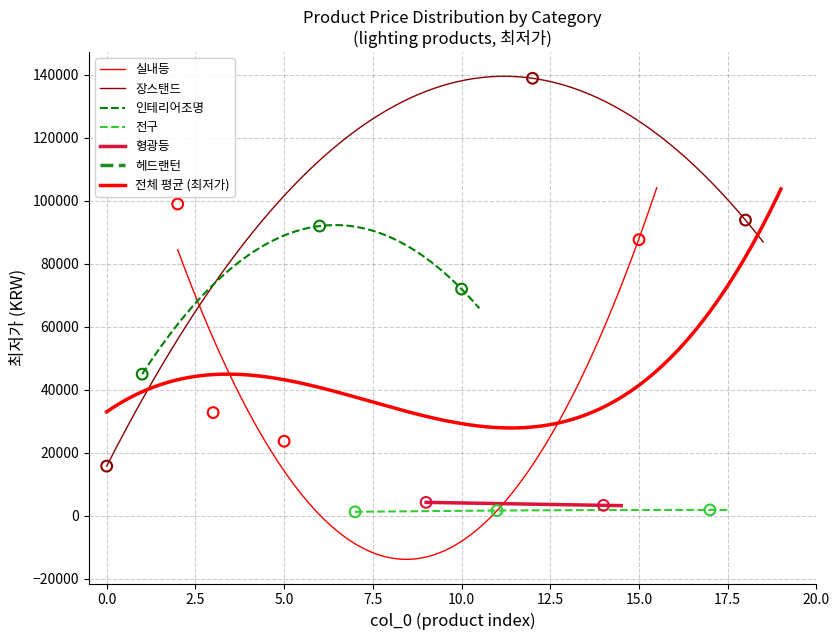

Between 14 and 16, which is larger?

16